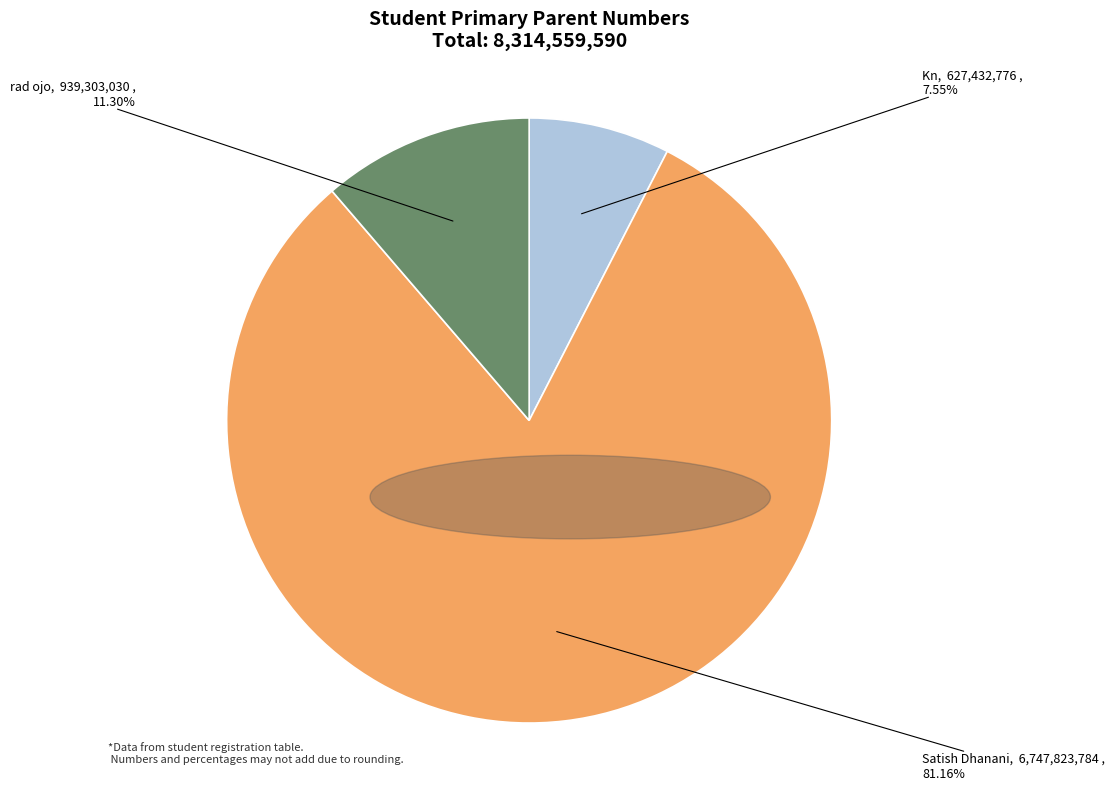

Is the sum of rad ojo and Satish Dhanani greater than half?

Yes